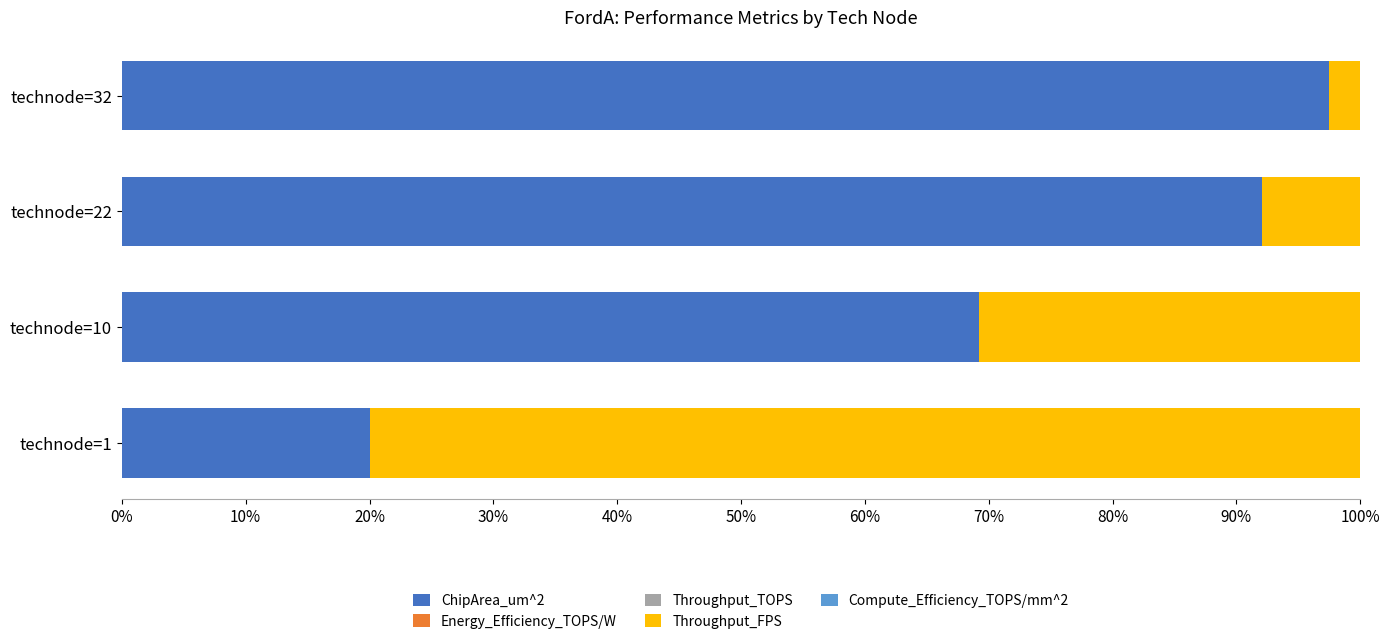

What is the highest value of the ChipArea_um^2 series?

97.5